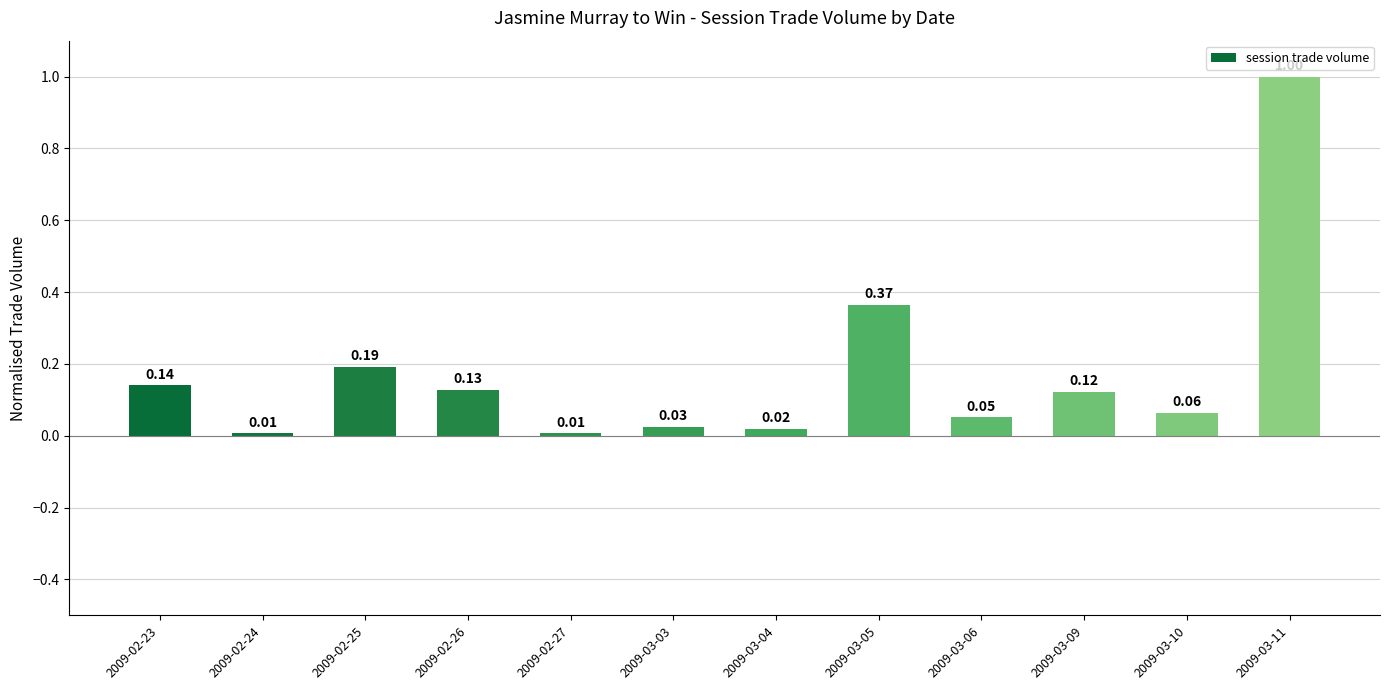

How many bars are there in total?

12